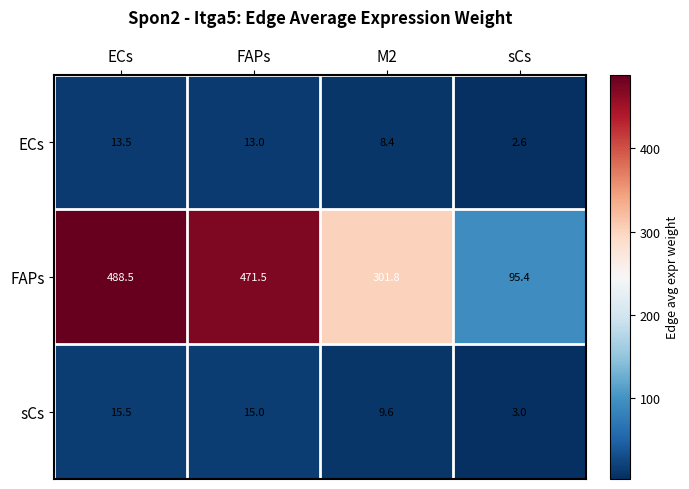

What is the smallest value displayed?

2.6